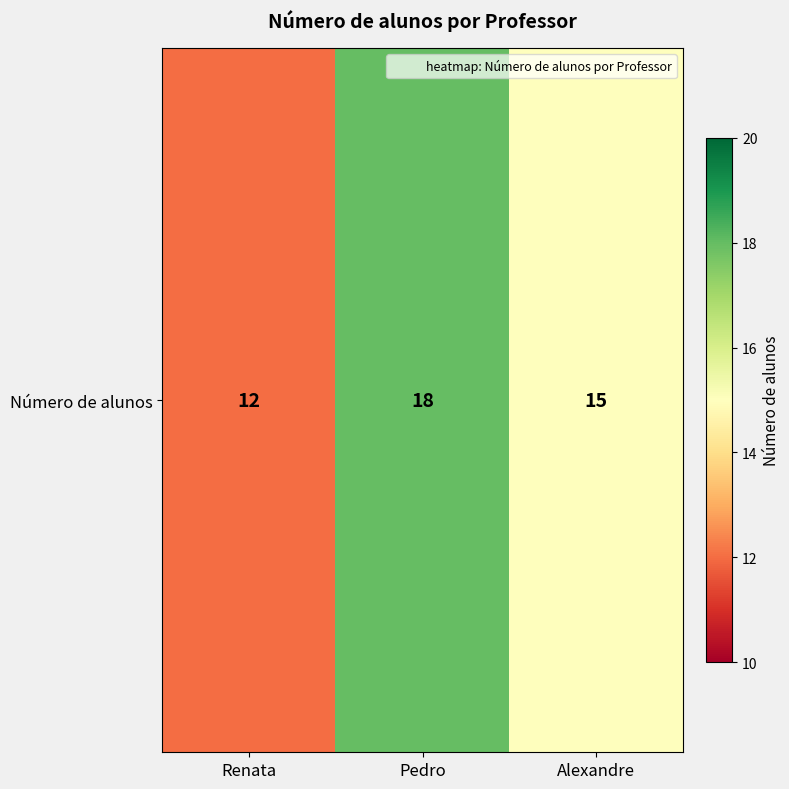

How many values are between 12 and 18?

3